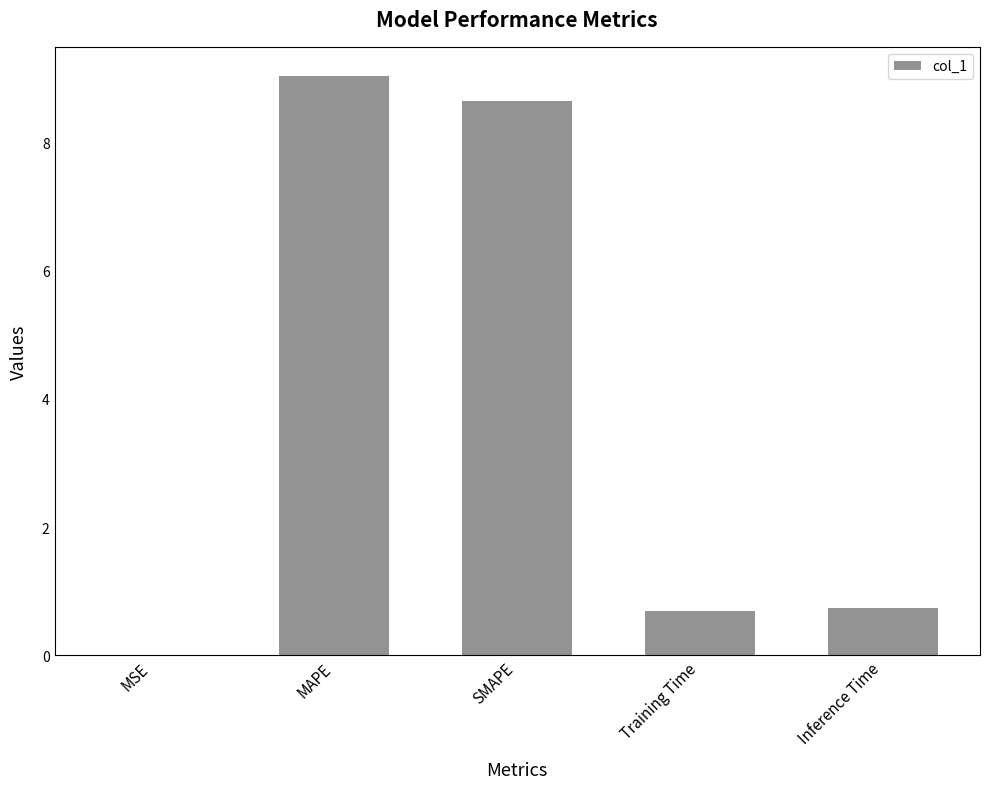

Which has a higher value, MAPE or Training Time?

MAPE